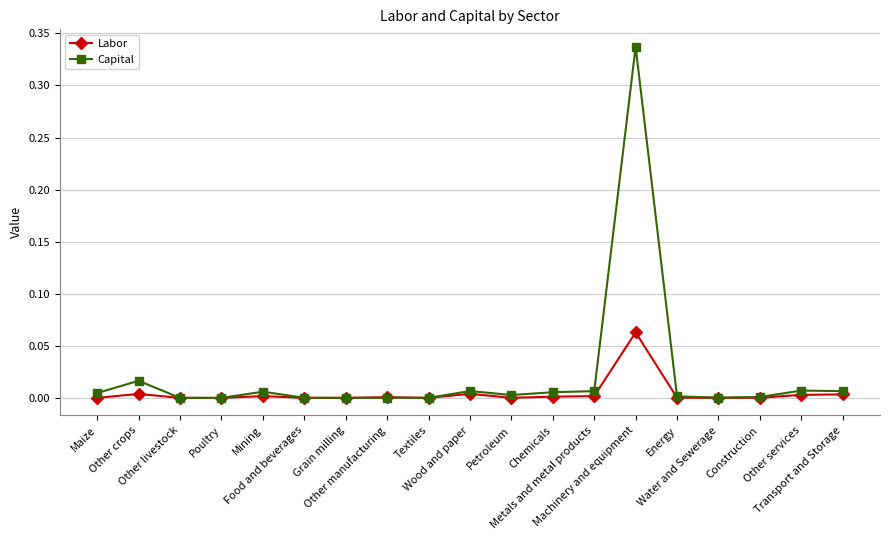

Does the chart display data point markers on the line(s)?

Yes